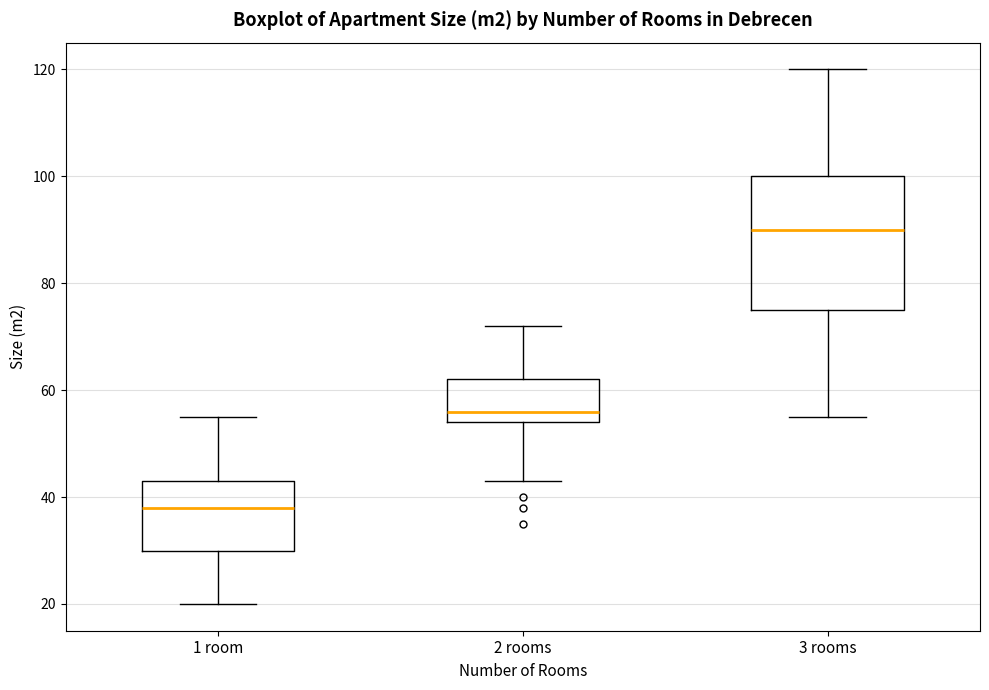

Which box has the highest median line?

3 rooms